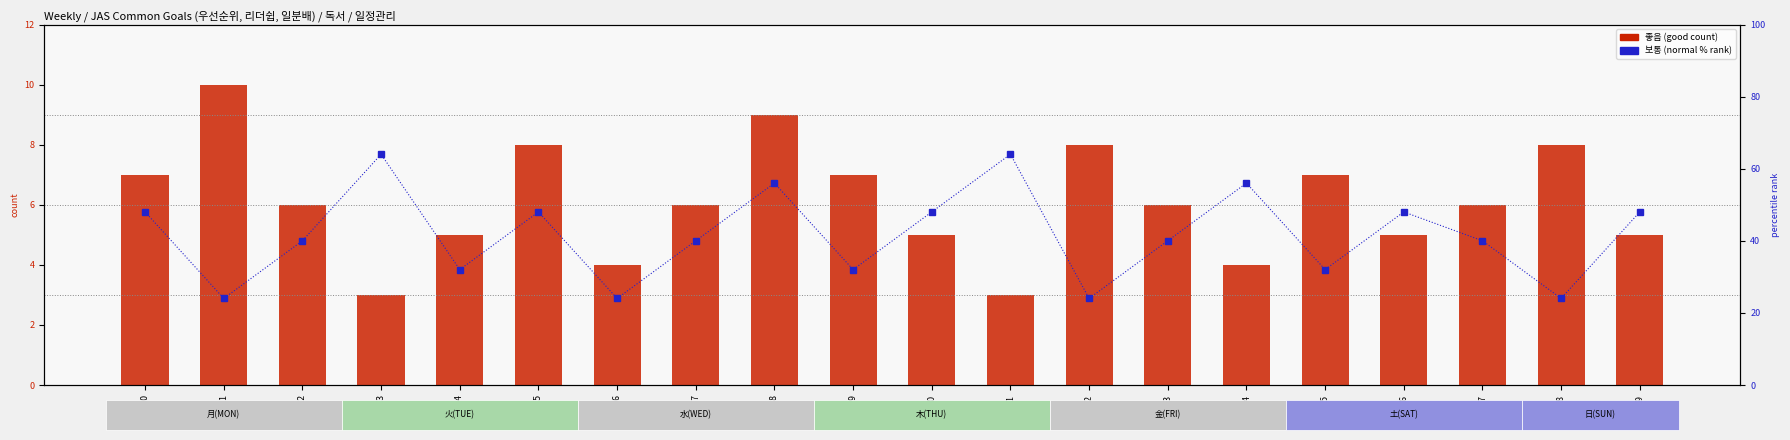

Reading left to right, list all the values displayed in this chart.

좋음 (Good count): 0=7	1=10	2=6	3=3	4=5	5=8	6=4	7=6	8=9	9=7	10=5	11=3	12=8	13=6	14=4	15=7	16=5	17=6	18=8	19=5
보통 (Normal count %): 0=48	1=24	2=40	3=64	4=32	5=48	6=24	7=40	8=56	9=32	10=48	11=64	12=24	13=40	14=56	15=32	16=48	17=40	18=24	19=48